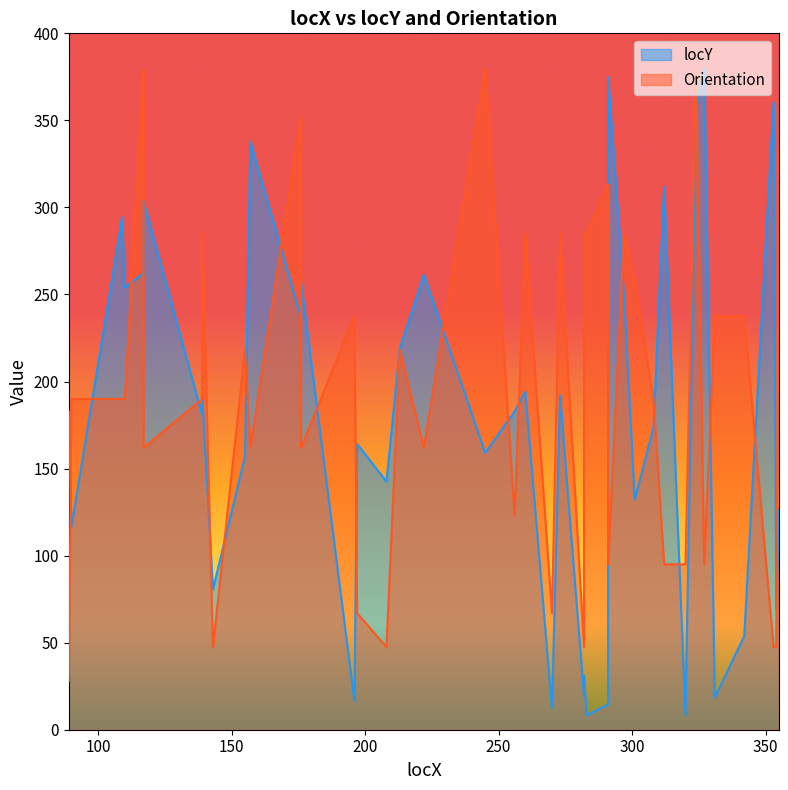

At which label is Orientation closest to 204?

90